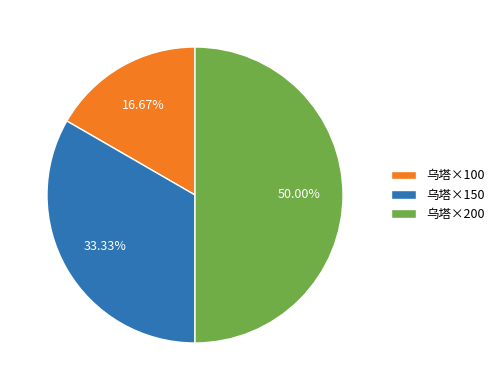

Does 乌塔×100 represent more than half of the total?

No